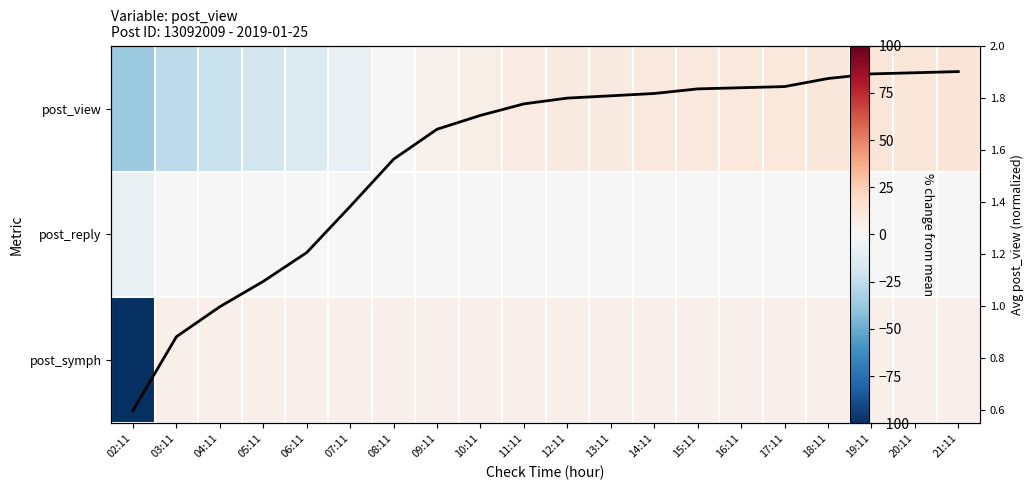

What is the difference between the maximum and minimum values in the post_view trend series?

1.3